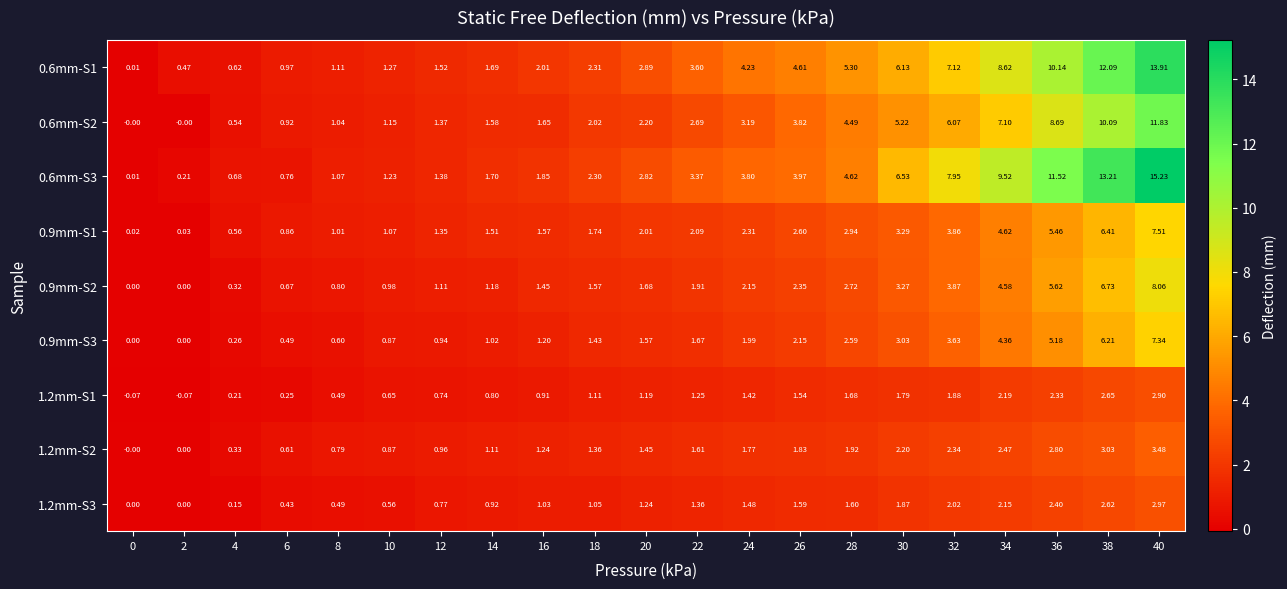

Between 10 and 28, which series saw the biggest shift?

0.6mm-S1